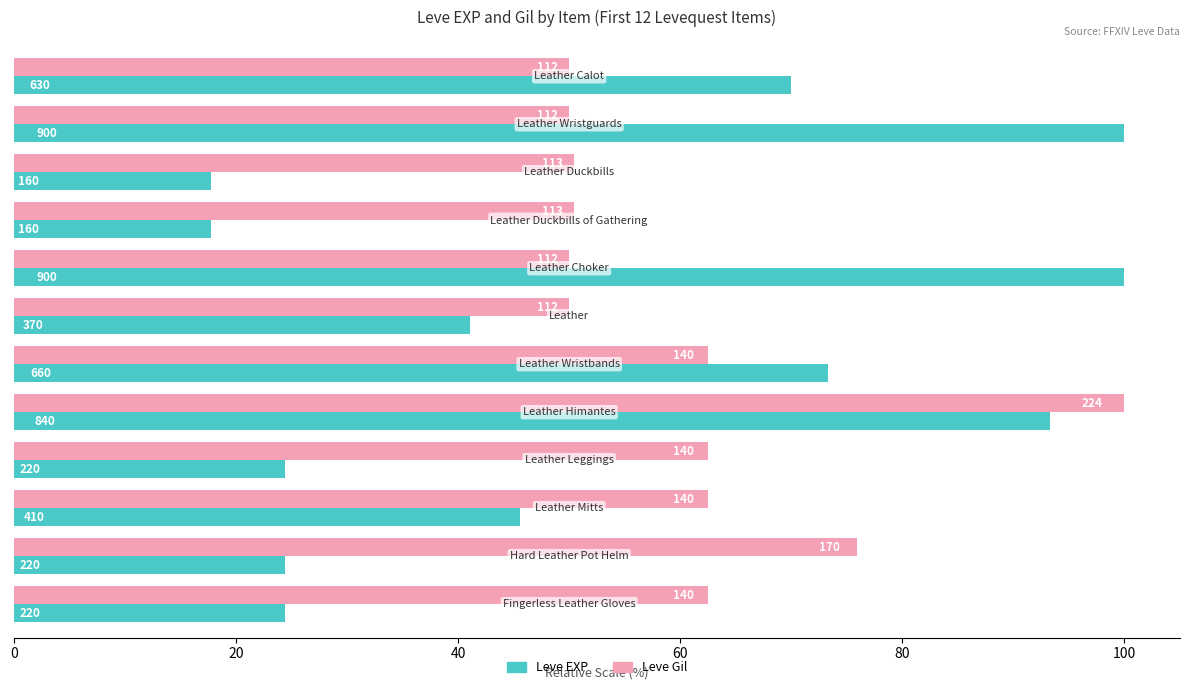

Reading left to right, extract all data points from this chart.

Leve EXP: 70.0	100.0	17.8	17.8	100.0	41.1	73.3	93.3	24.4	45.6	24.4	24.4
Leve Gil: 50.0	50.0	50.4	50.4	50.0	50.0	62.5	100.0	62.5	62.5	75.9	62.5